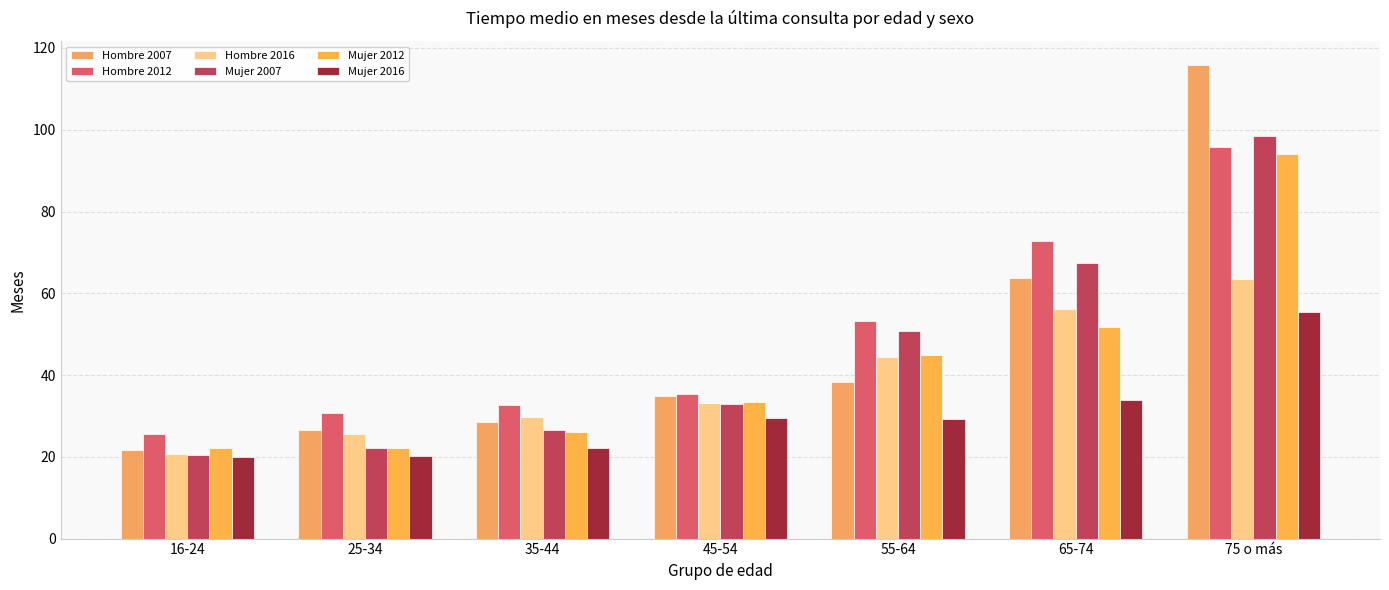

What is the difference between the maximum and minimum values in the Hombre 2007 series?

94.3